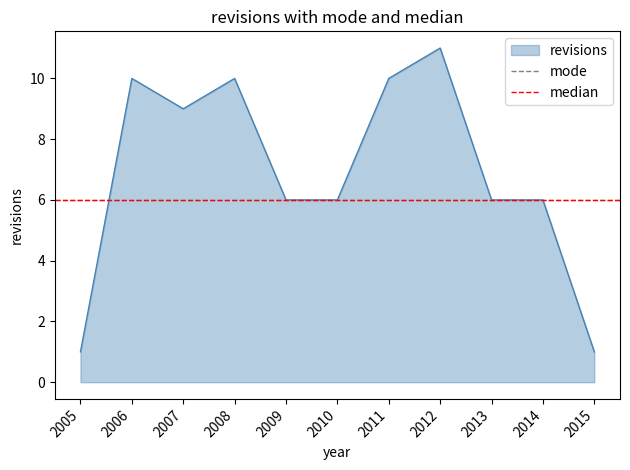

How many distinct data groups are displayed?

1